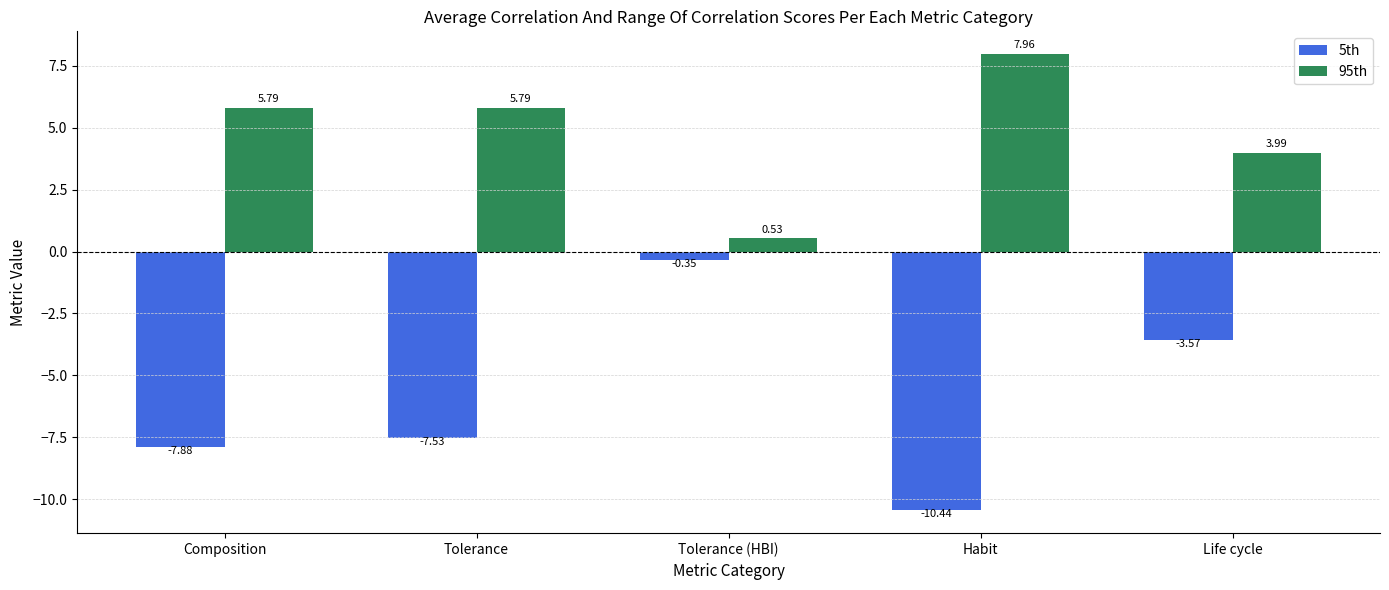

List the series in order of their peak value, lowest first.

5th, 95th